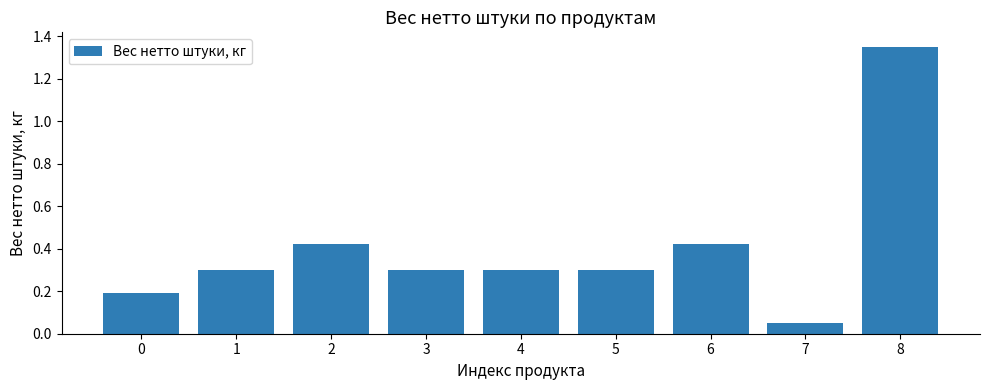

At which label is the value closest to 0?

7